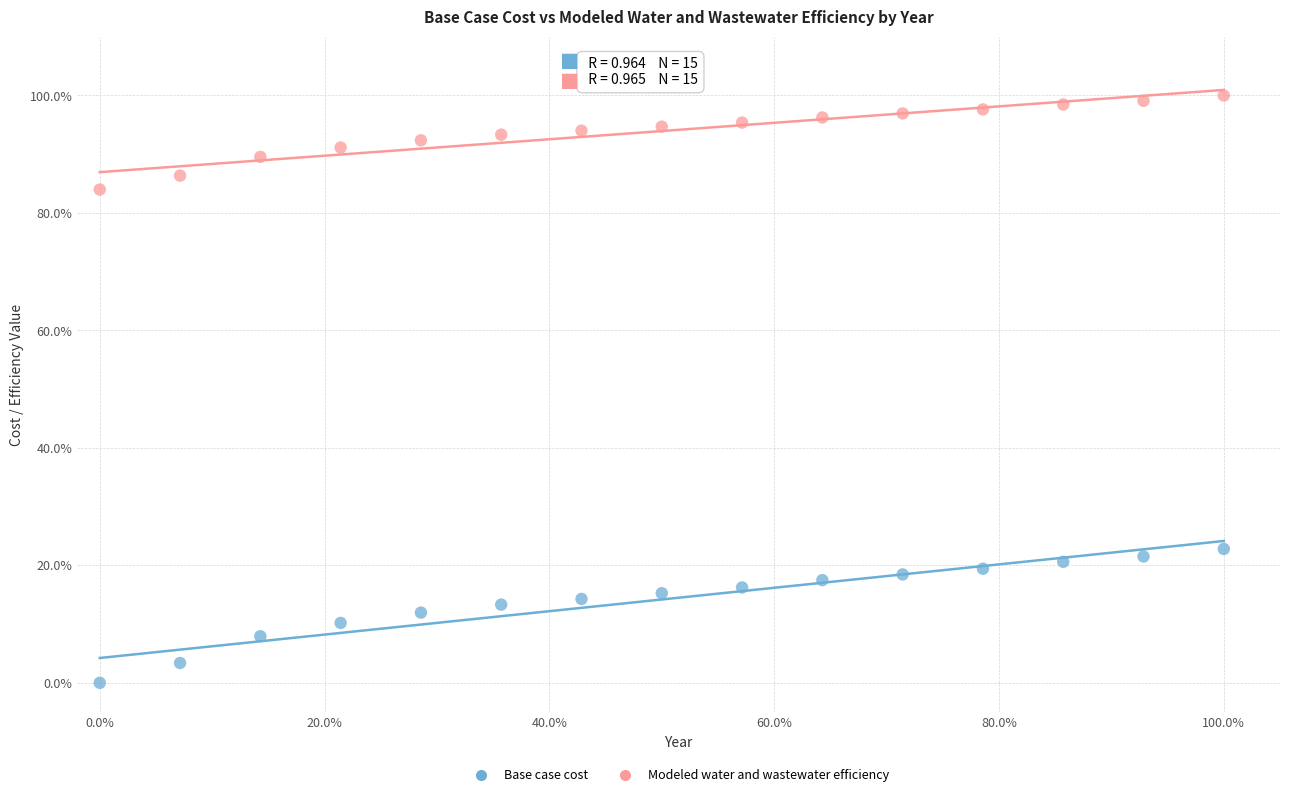

What are all the series names shown in the legend?

Base case cost, Modeled water and wastewater efficiency